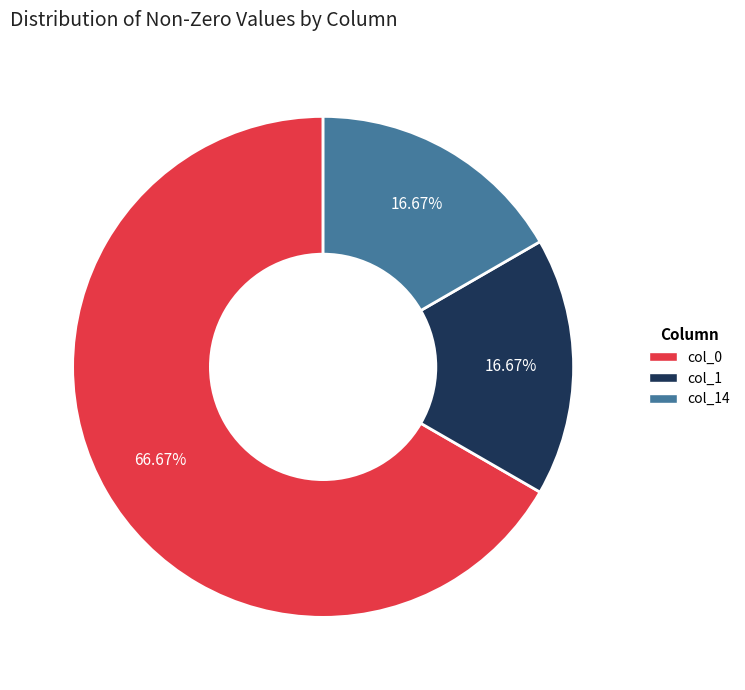

Is there any slice that represents more than half of the pie?

Yes